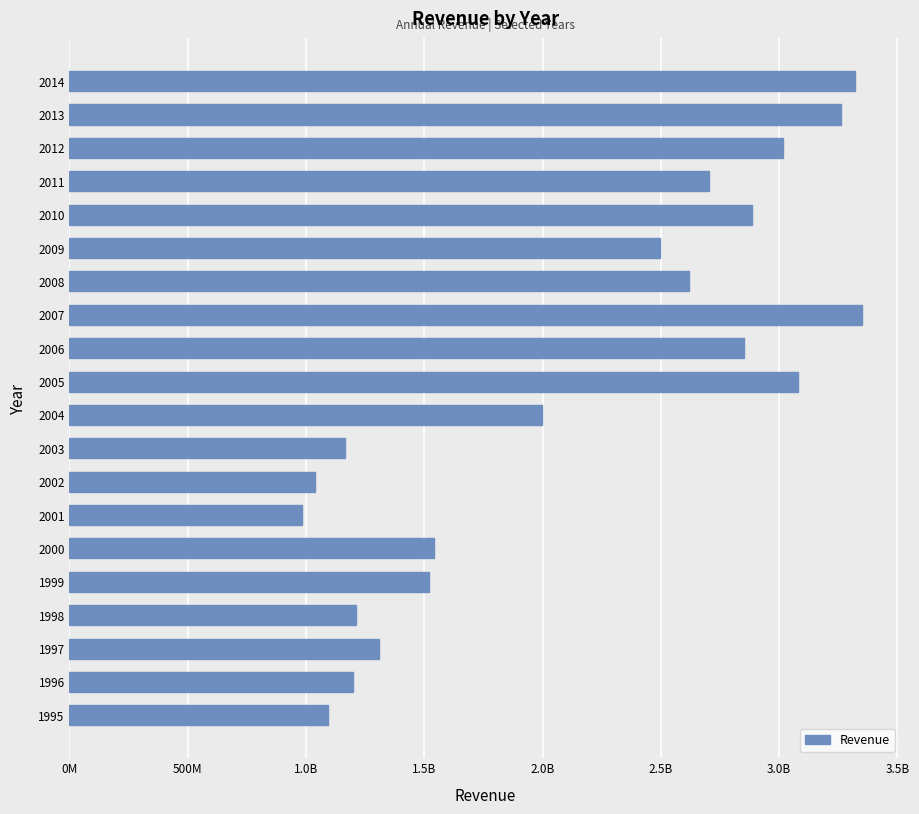

Are the bars horizontal?

Yes